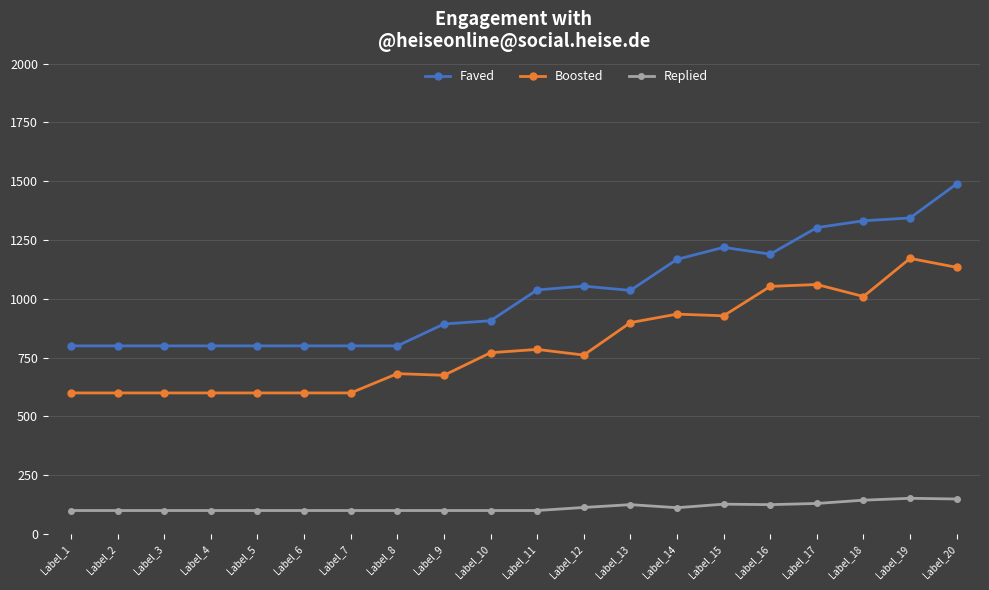

Is it true that Faved equals 893 at Label_9?

True